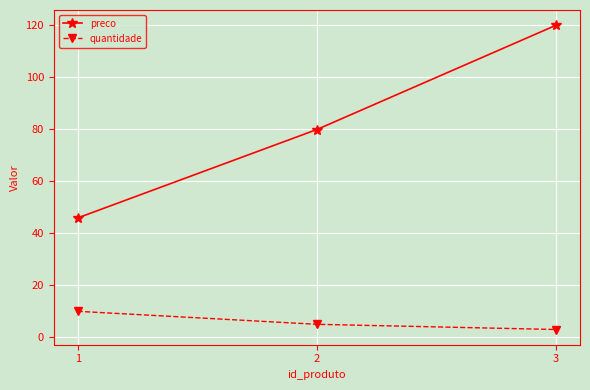

Is it true that quantidade equals 3.0 at 3?

True